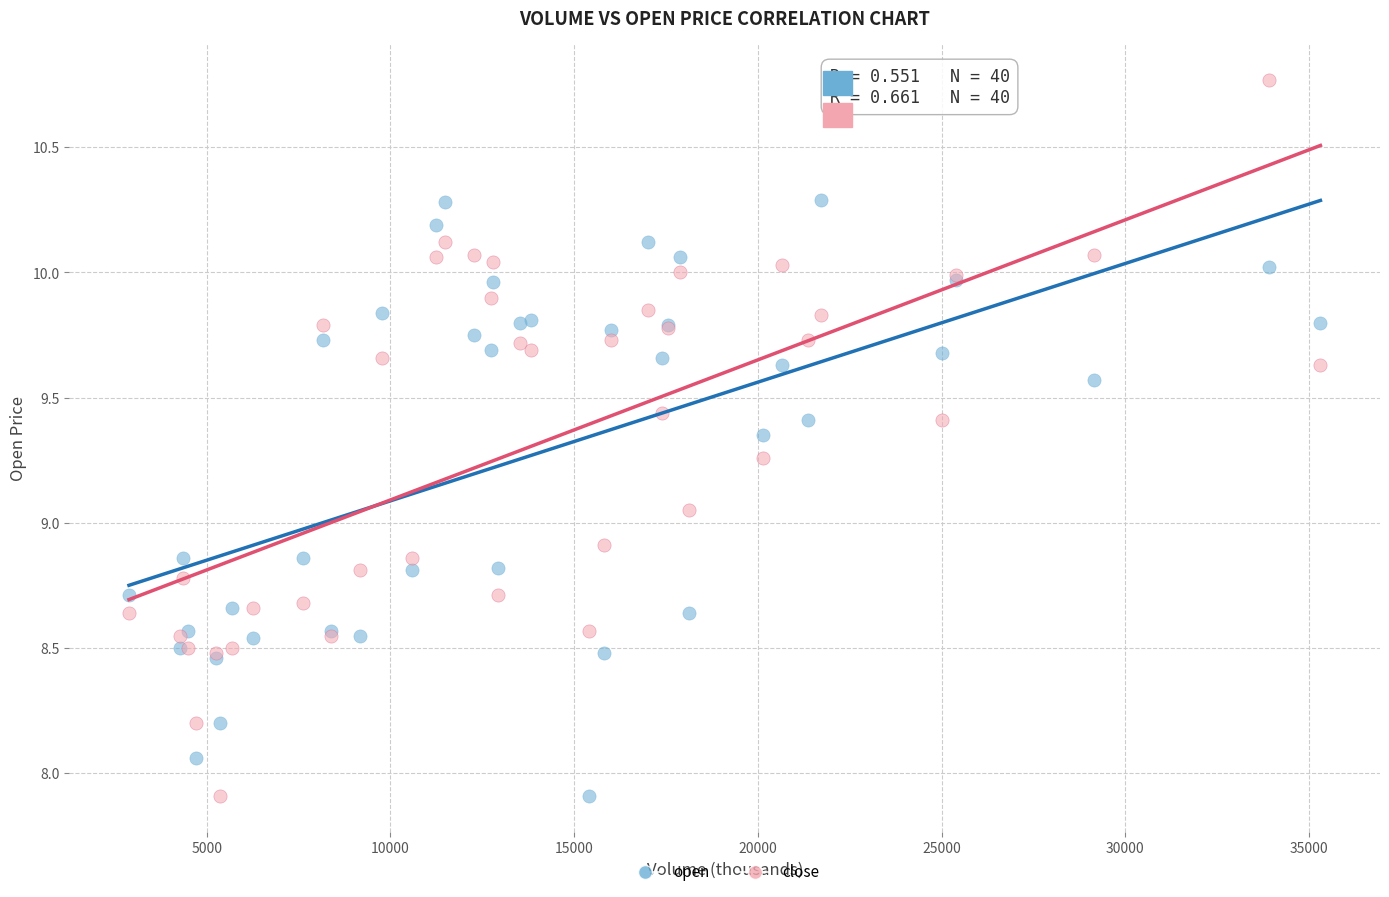

Which series has the widest spread of Y values?

close